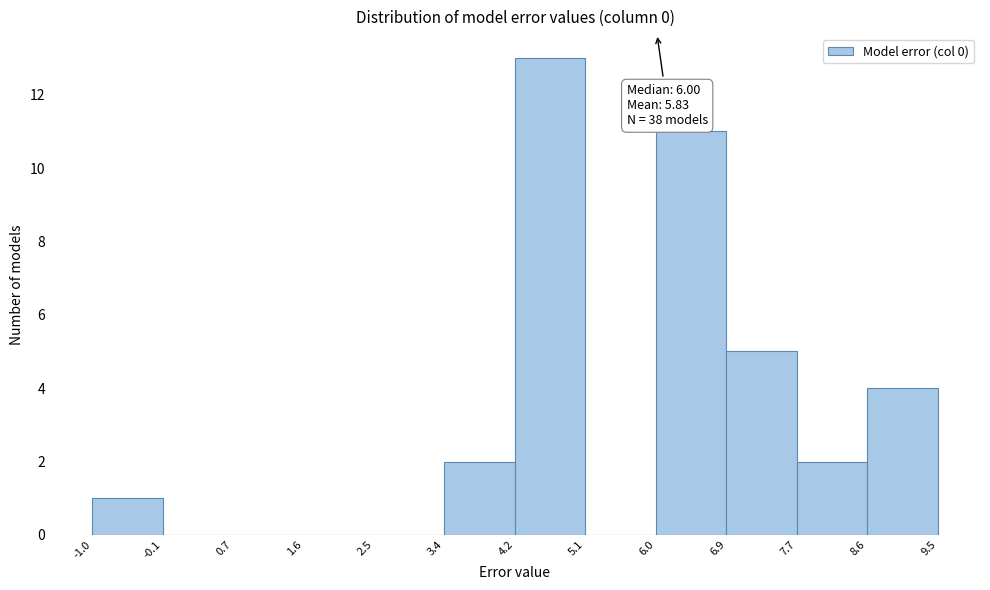

Over which range of the x-axis is the bar tallest?

4.2 to 5.1